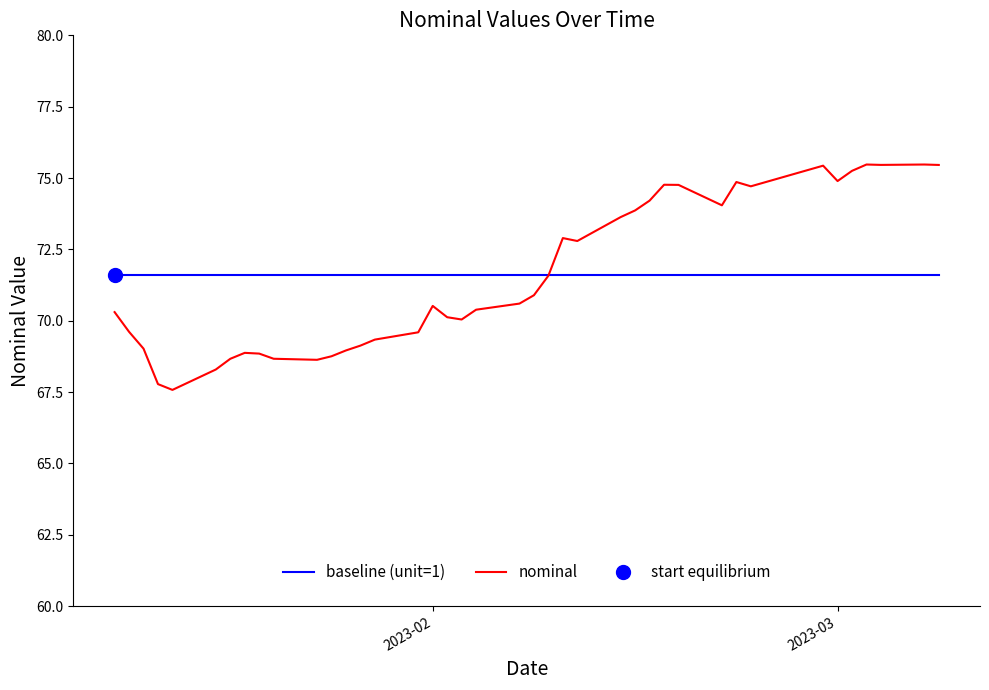

What is the maximum value for nominal?

75.5